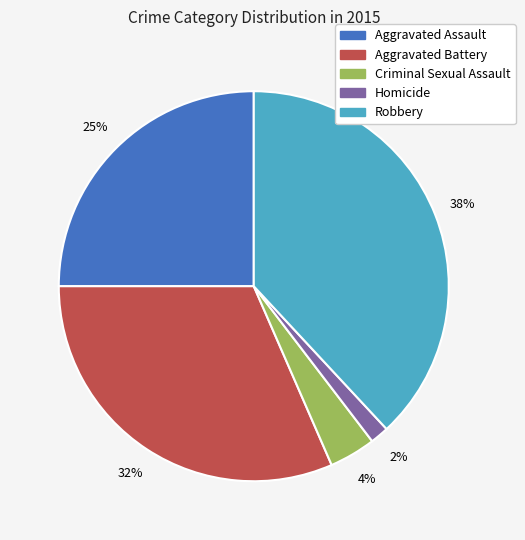

To the nearest percent, what is the combined percentage of Robbery and Criminal Sexual Assault?

42%